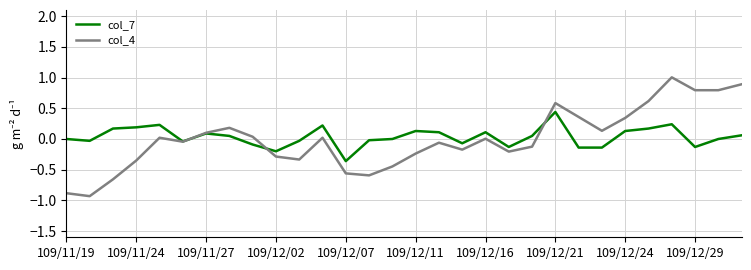

What is the lowest value of the col_4 series?

-0.9